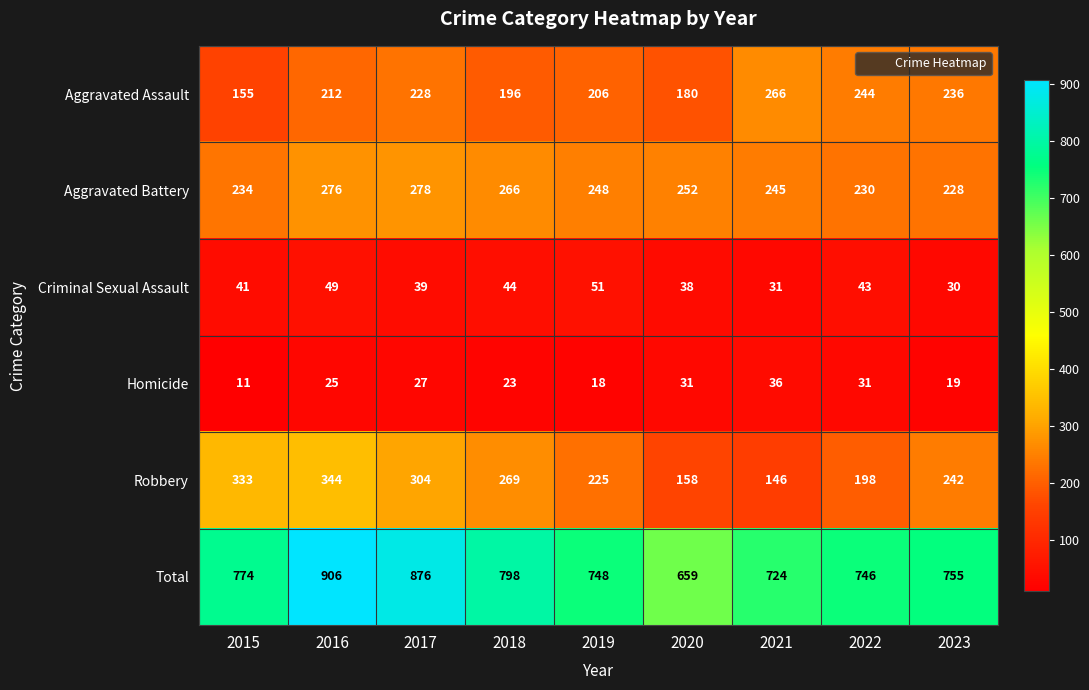

Rank the series by their maximum value, from lowest to highest.

Homicide, Criminal Sexual Assault, Aggravated Assault, Aggravated Battery, Robbery, Total